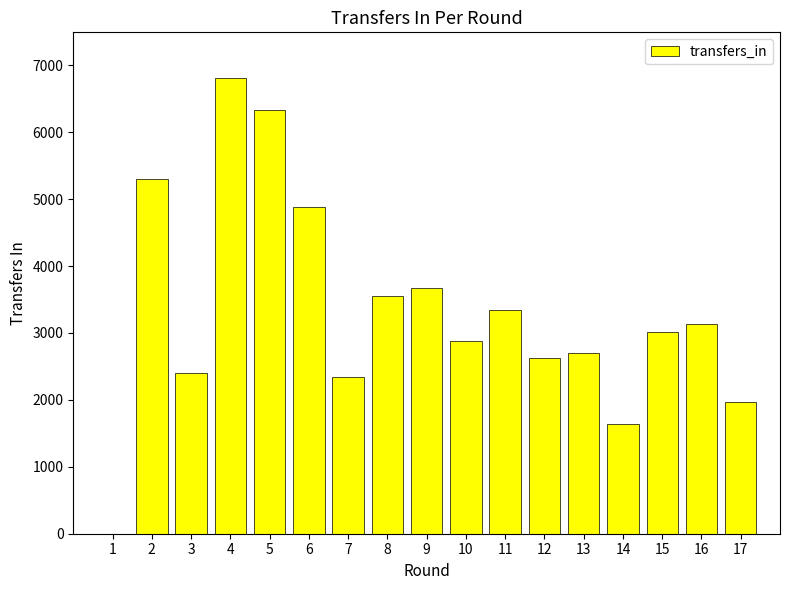

What is the change in value from 1 to 13?

+2700